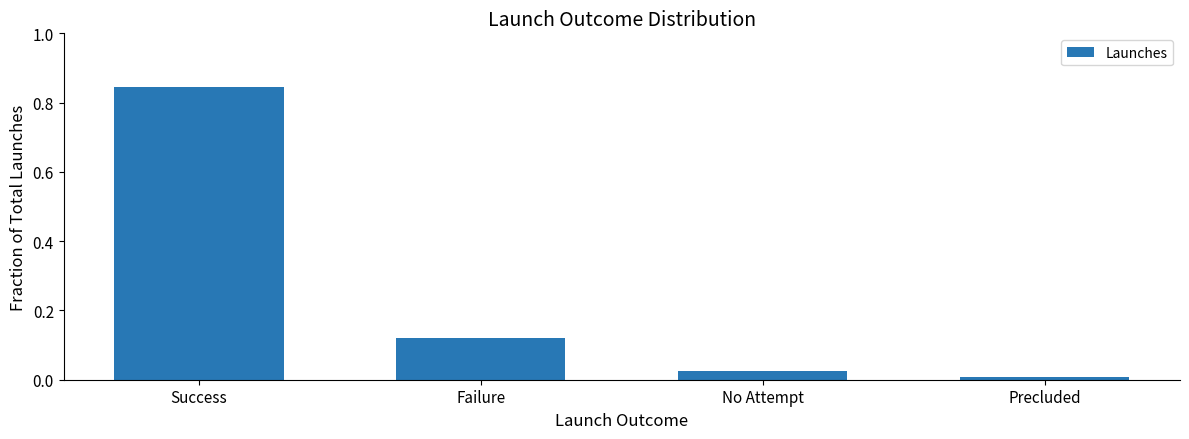

At which category does the chart reach its peak across all series?

Success